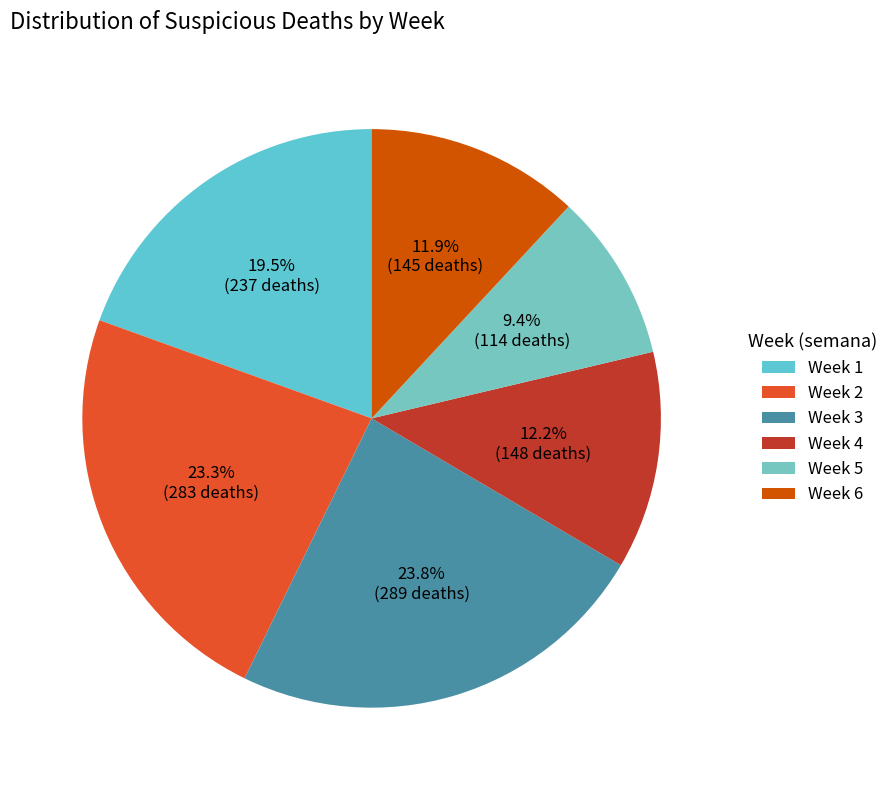

To the nearest percent, what is the difference between the largest and smallest slice percentages?

14%